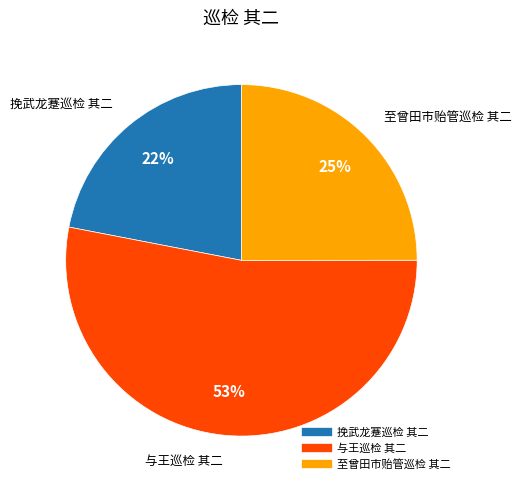

To the nearest percent, what is the difference between the largest and smallest slice percentages?

31%